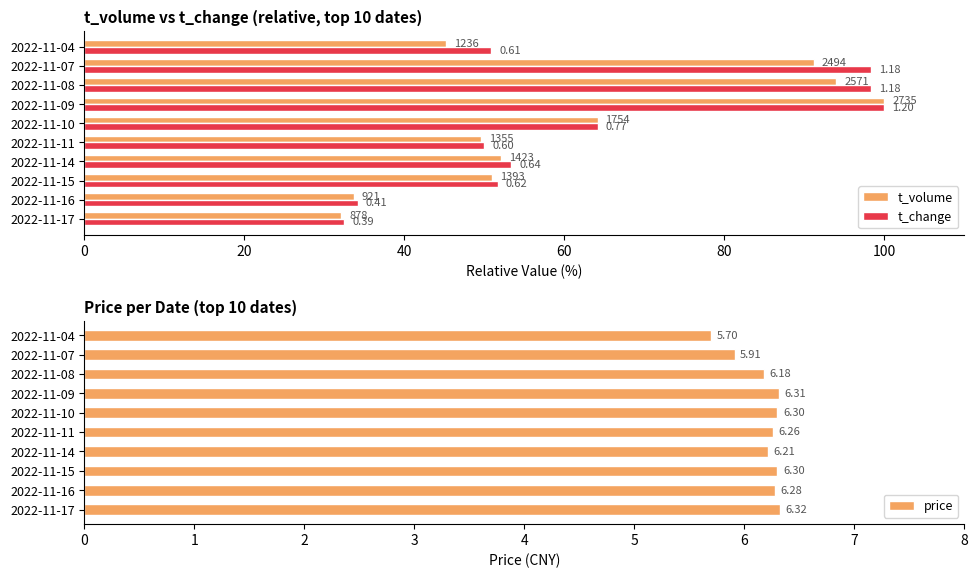

What is the difference between the second highest and second lowest values in the price series?

0.4